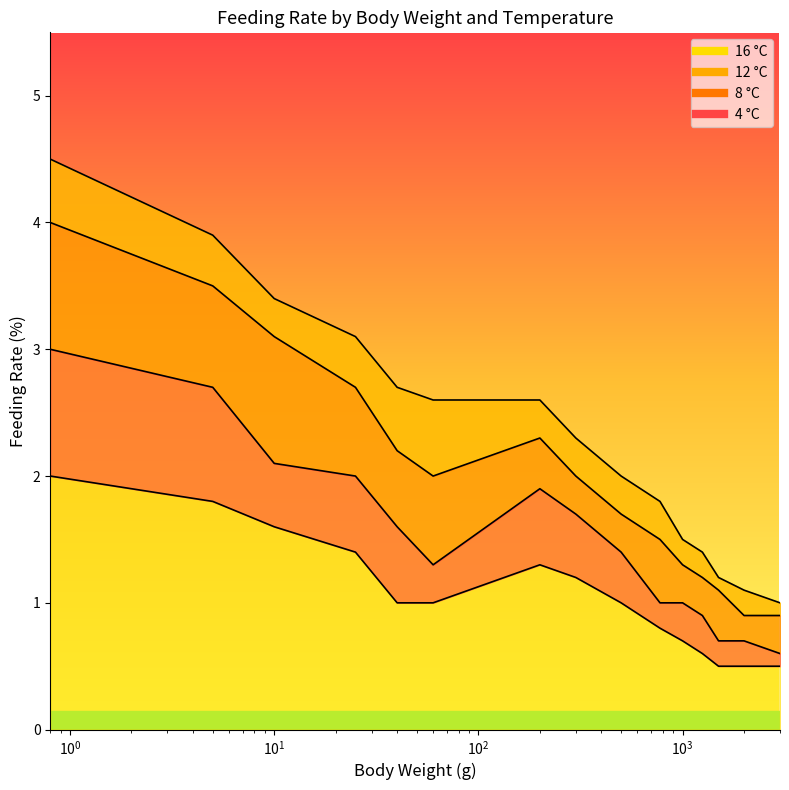

What is the label of the 13th point from the left?

1500